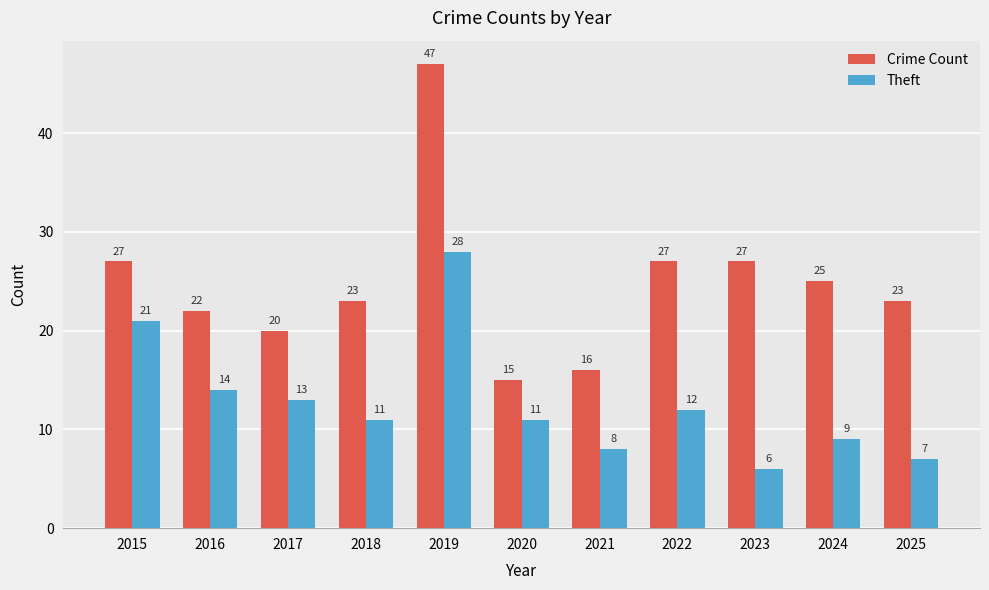

How many bars are there in total?

22